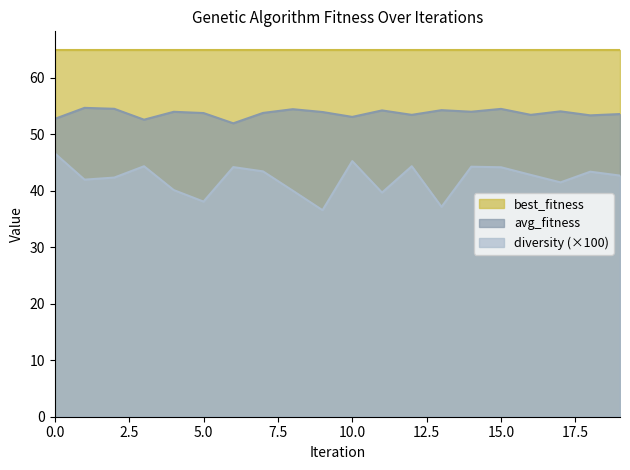

Which series has the widest spread of values?

diversity (×100)